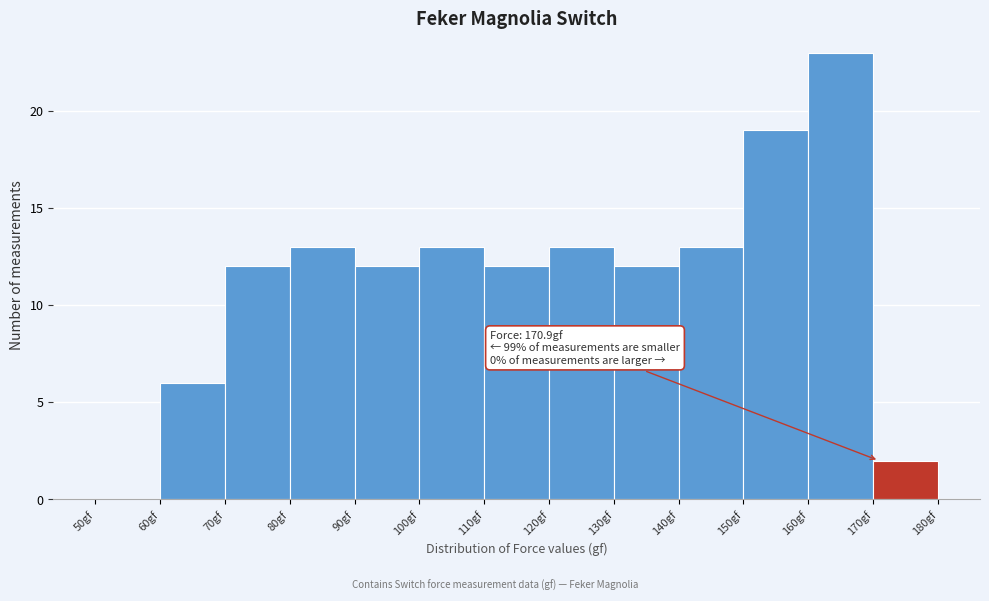

Over which range of the x-axis is the bar tallest?

160 to 170